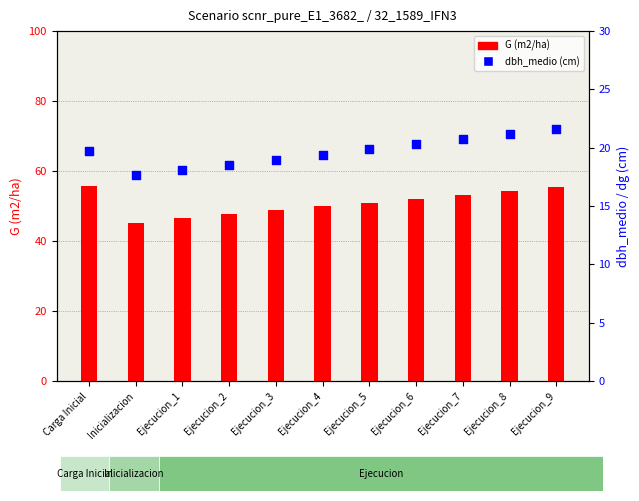

Is the value of dbh_medio at Ejecucion_2 greater than the value of G at Ejecucion_2?

No